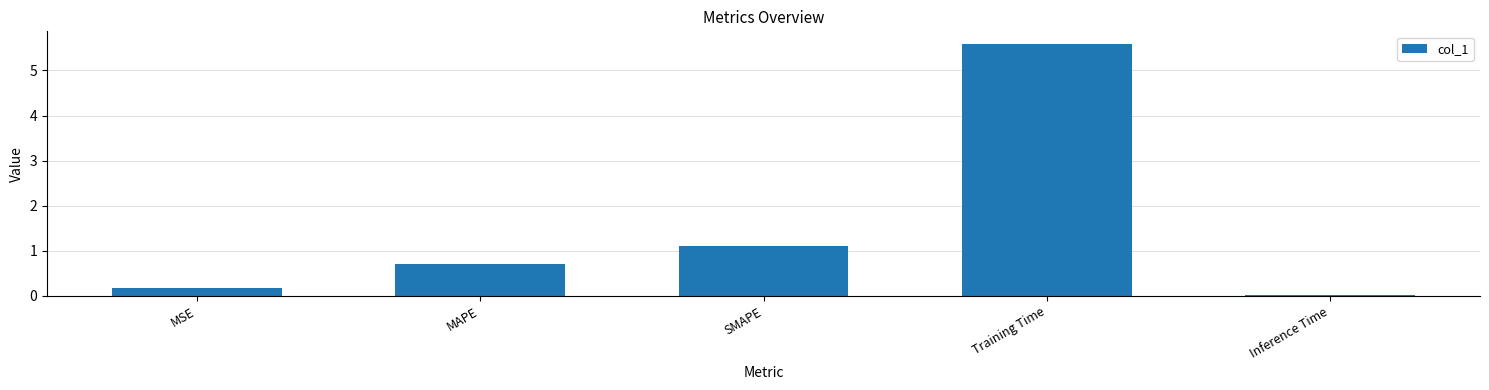

What is the change in value from MSE to Inference Time?

-0.1